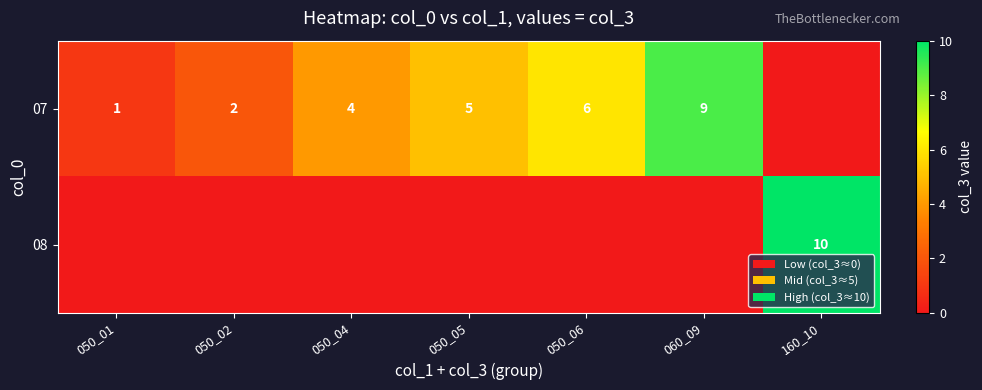

The 07 series shows 4 at 050_06. True or false?

False